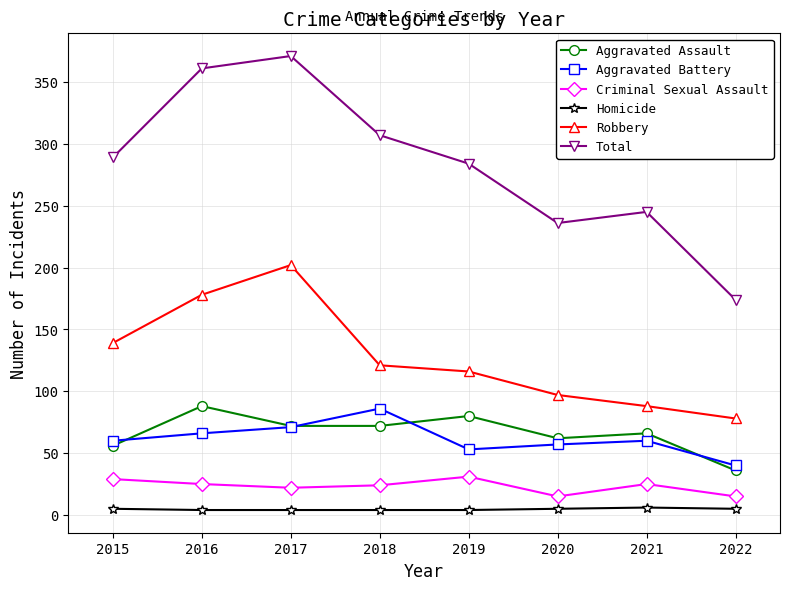

At which label does Aggravated Assault reach its peak?

2016